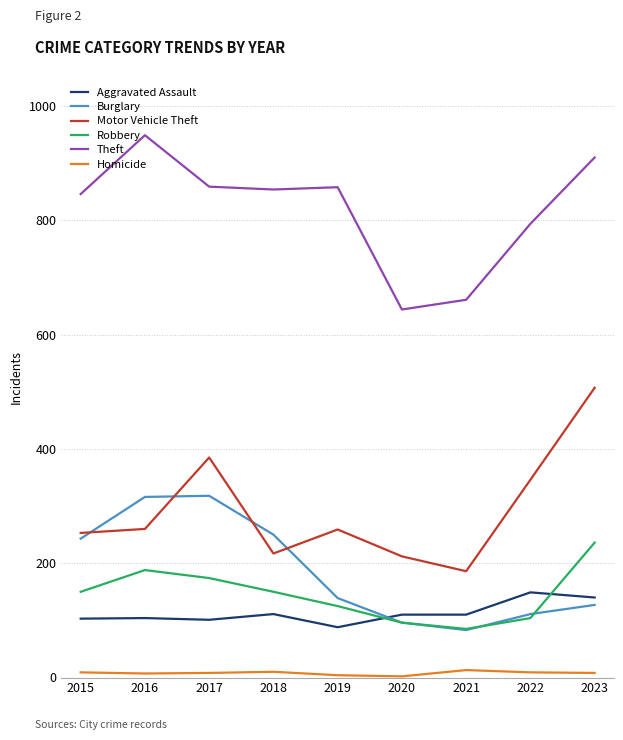

What is the difference between the Robbery values at 2019 and 2017?

49